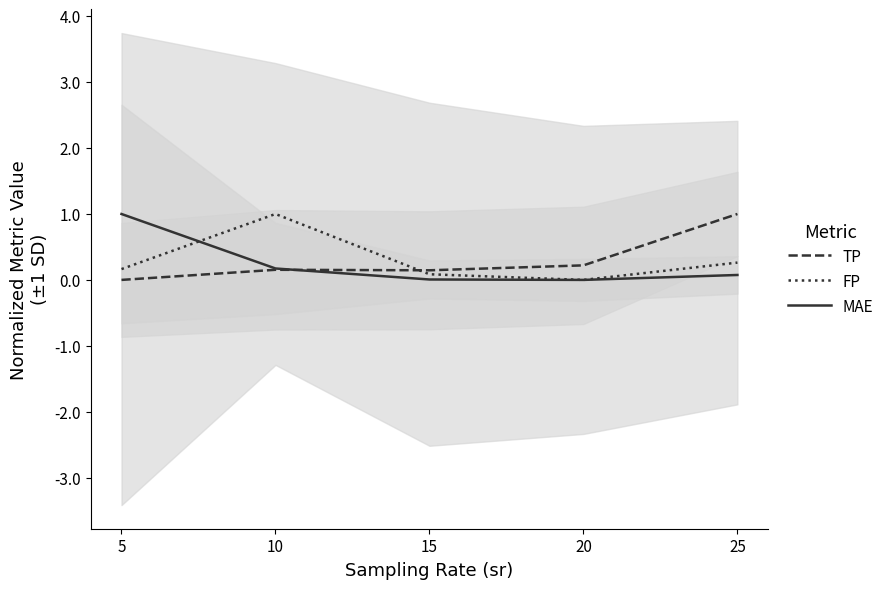

Which category has the lowest value in the TP series?

5